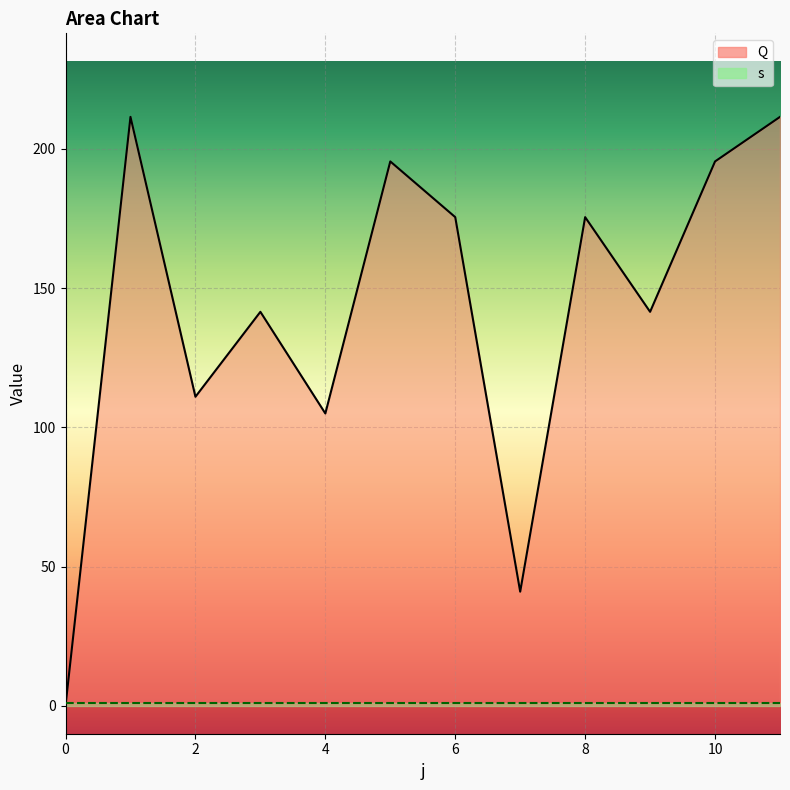

How many points are higher than both their immediate neighbors (excluding endpoints)?

4